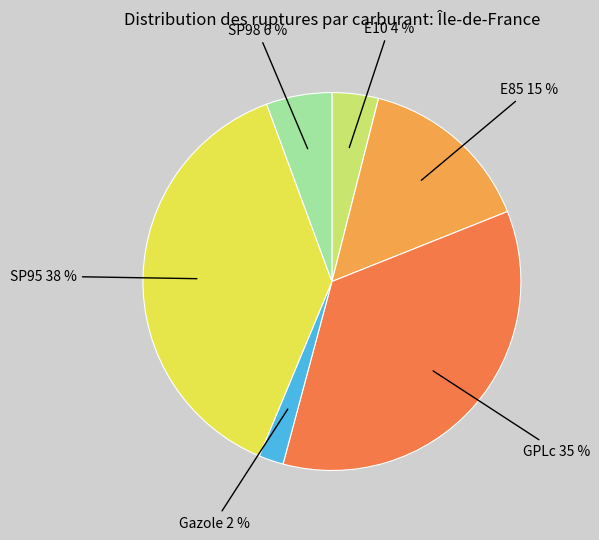

Does any single category account for the majority?

No